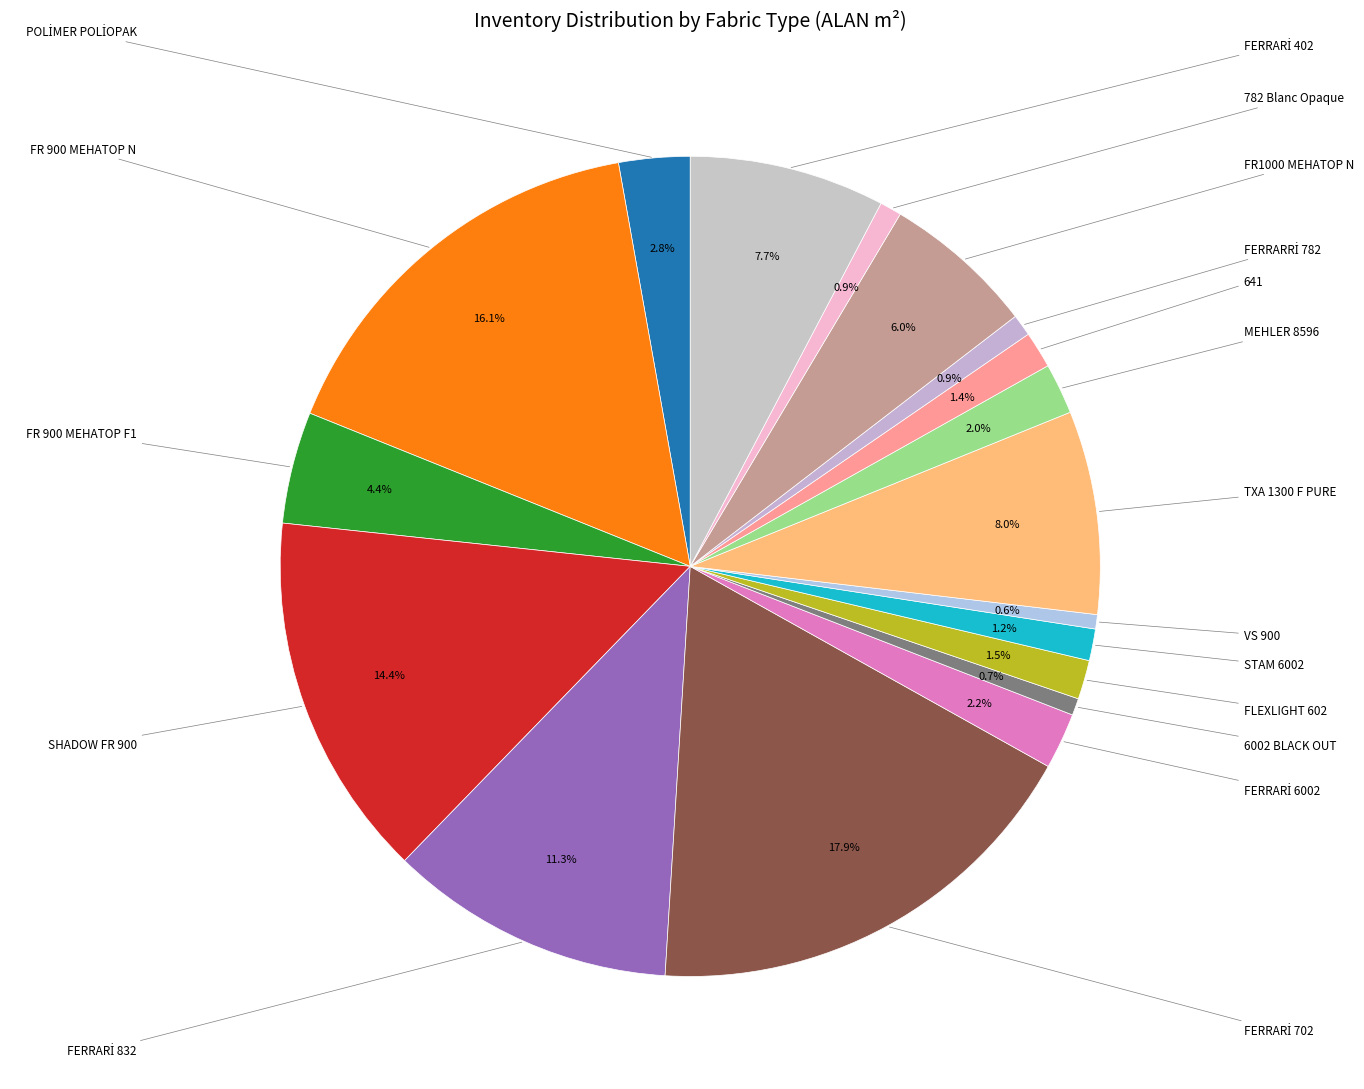

To the nearest percent, what is the difference between the largest and smallest slice percentages?

17%